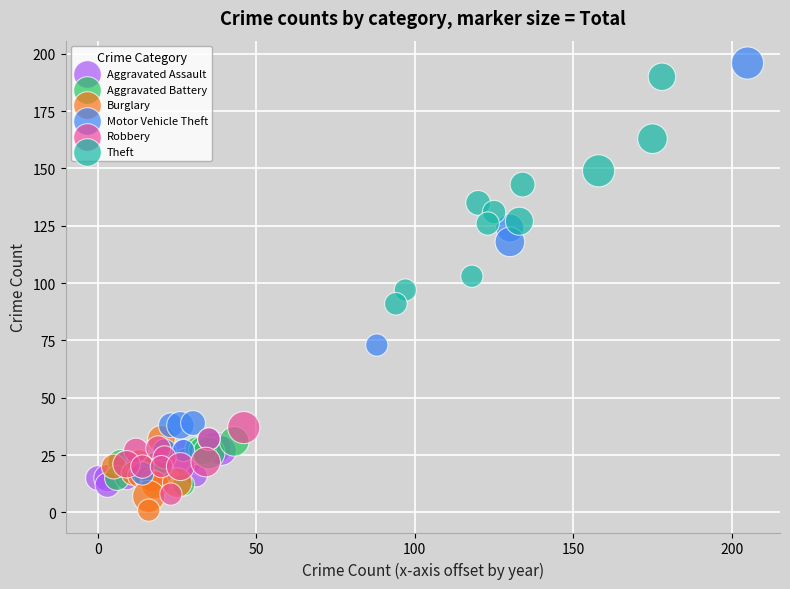

What are all the series names shown in the legend?

Aggravated Assault, Aggravated Battery, Burglary, Motor Vehicle Theft, Robbery, Theft